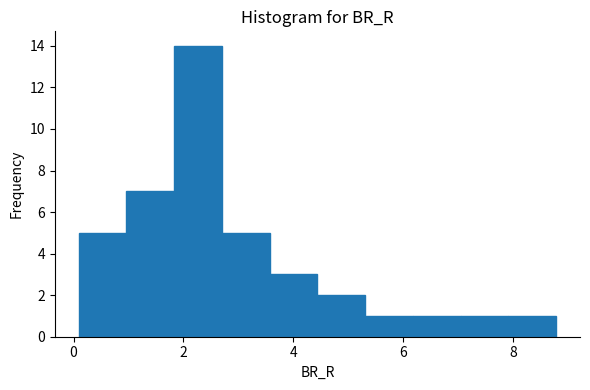

Reading left to right, transcribe this chart: for each bar, give the range it covers on the x-axis and its height. Neither the bar edges nor the heights are printed on the chart, so give them approximately, as read against the axes.

0.0 to 1.0: 5
1.0 to 1.8: 7
1.8 to 2.6: 14
2.6 to 3.6: 5
3.6 to 4.4: 3
4.4 to 5.4: 2
5.4 to 6.2: 1
6.2 to 7.0: 1
7.0 to 8.0: 1
8.0 to 8.8: 1